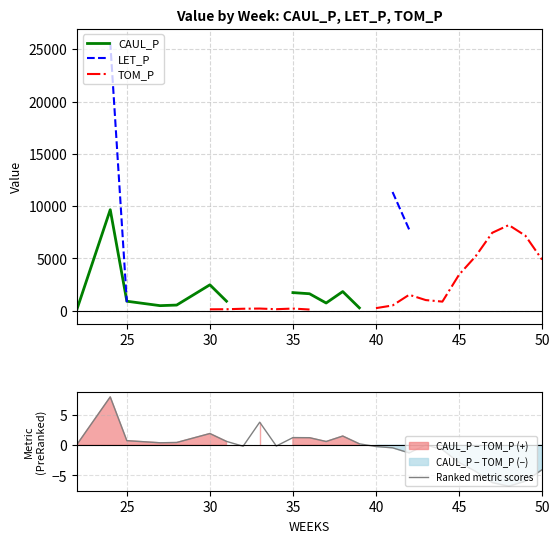

Is it true that Ranked metric scores equals 0.8 at 30?

False